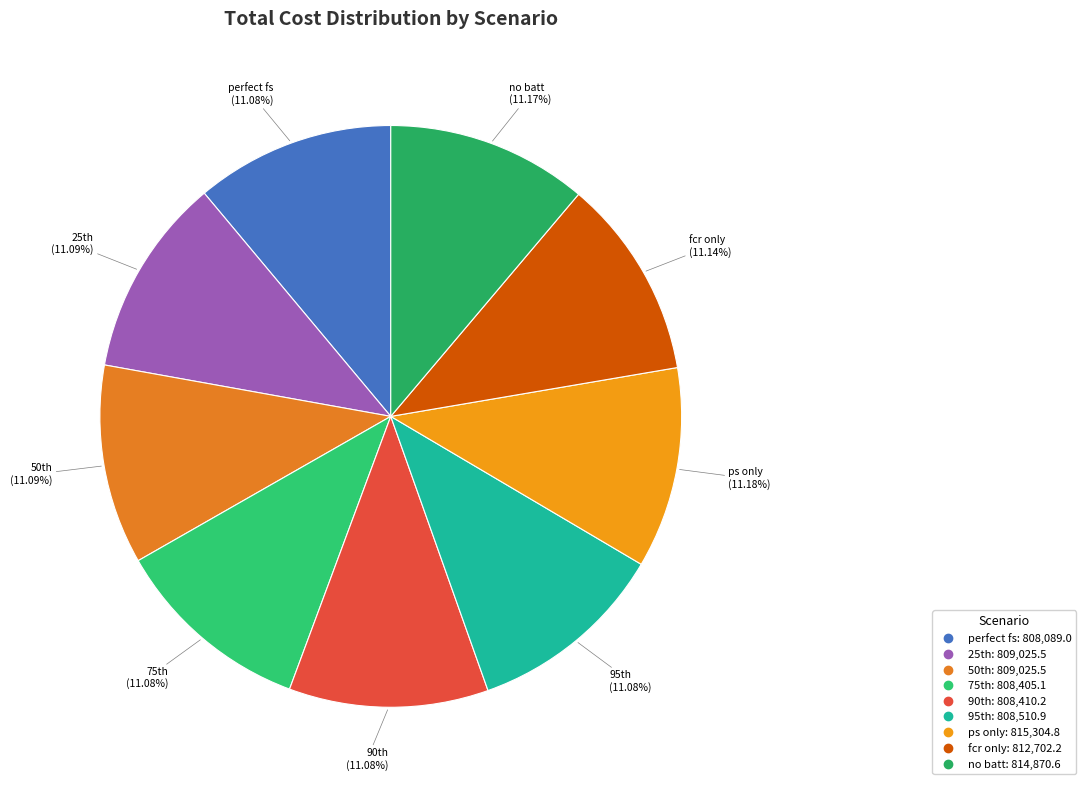

To the nearest percent, what is the average slice percentage?

11%